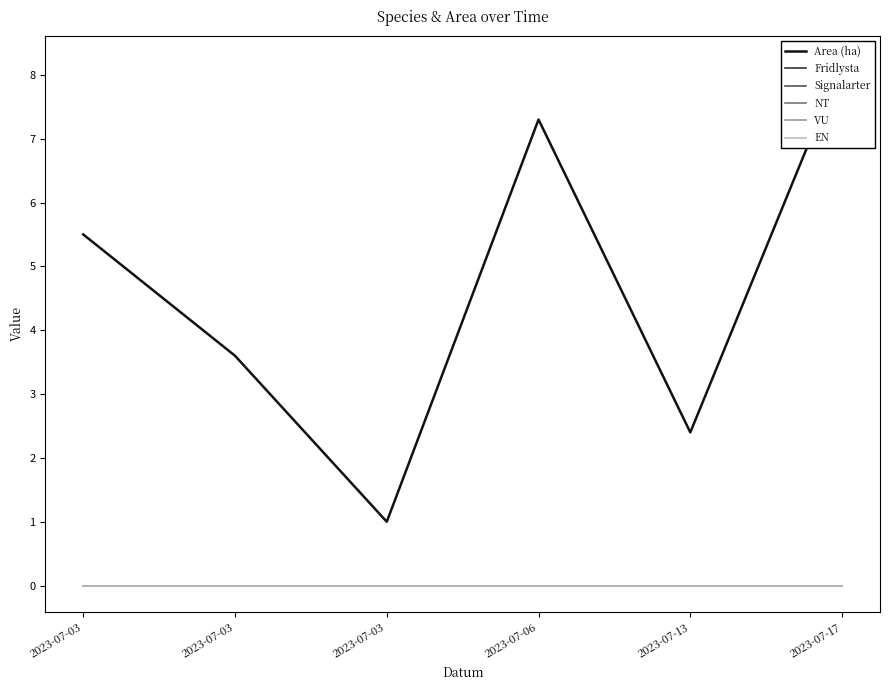

True or false: Fridlysta and Signalarter intersect in this chart.

False